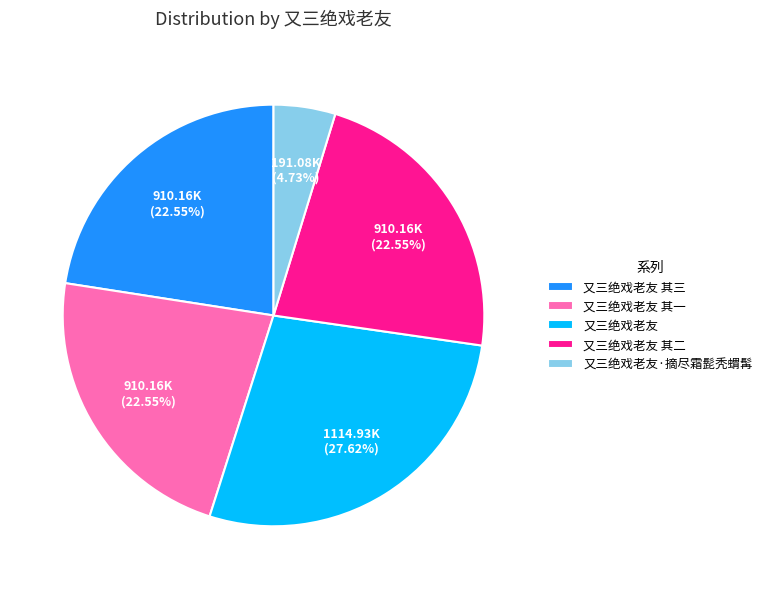

Is 又三绝戏老友 其二 the majority of the pie?

No